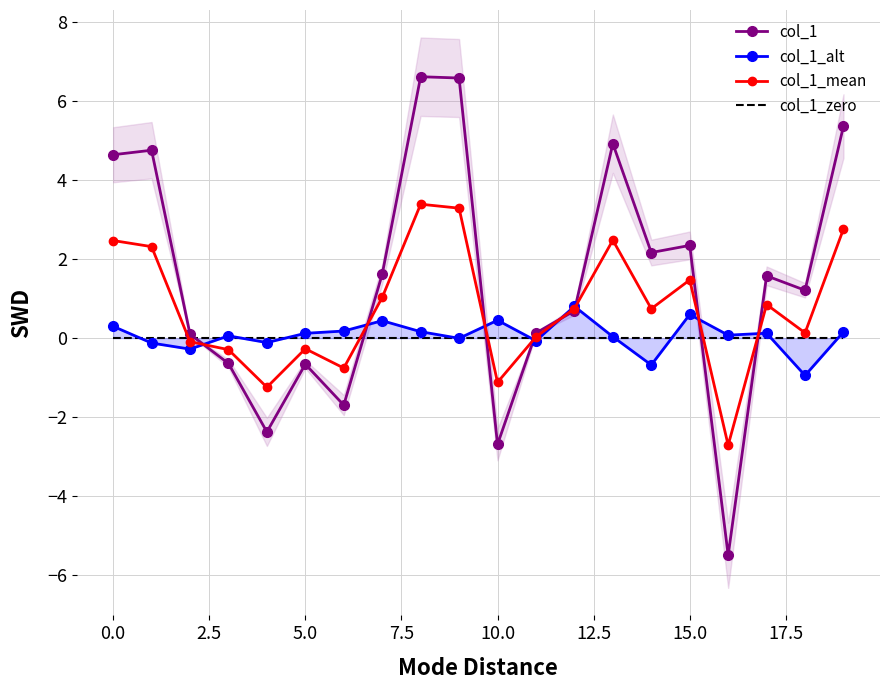

What are all the series names shown in the legend?

col_1, col_1_alt, col_1_mean, col_1_zero